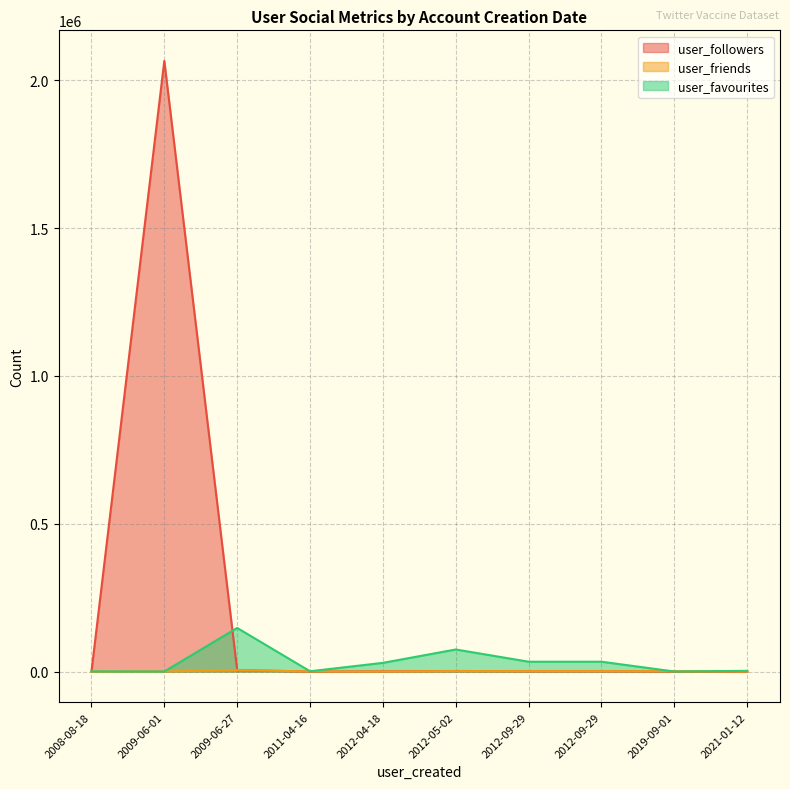

True or false: user_friends has a value of 2002 at 2012-05-02.

False